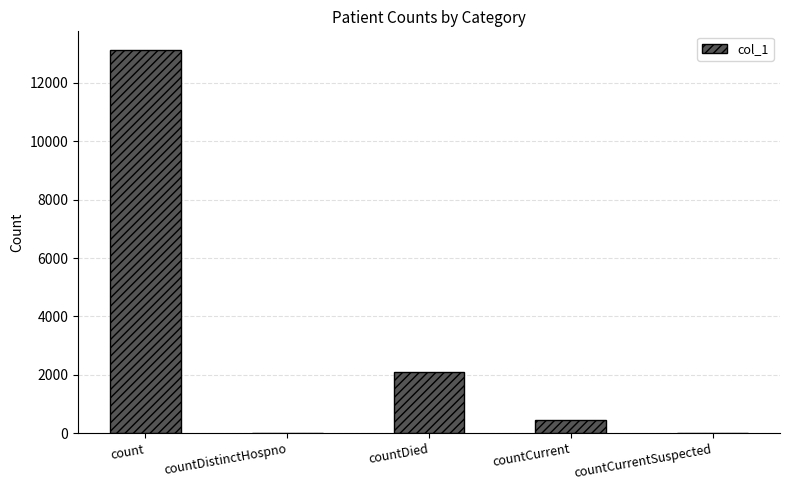

Reading left to right, transcribe all the data shown in this chart.

count=13107	countDistinctHospno=0	countDied=2087	countCurrent=451	countCurrentSuspected=0